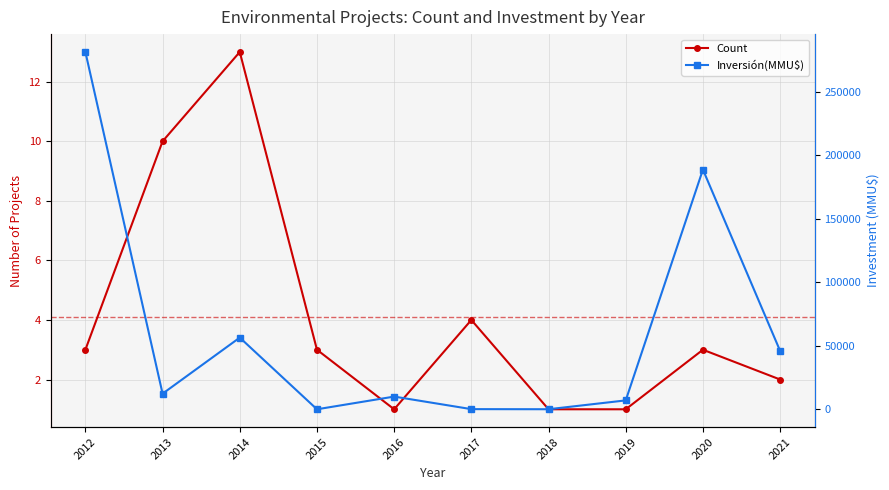

What is the maximum value shown in the chart?

281450